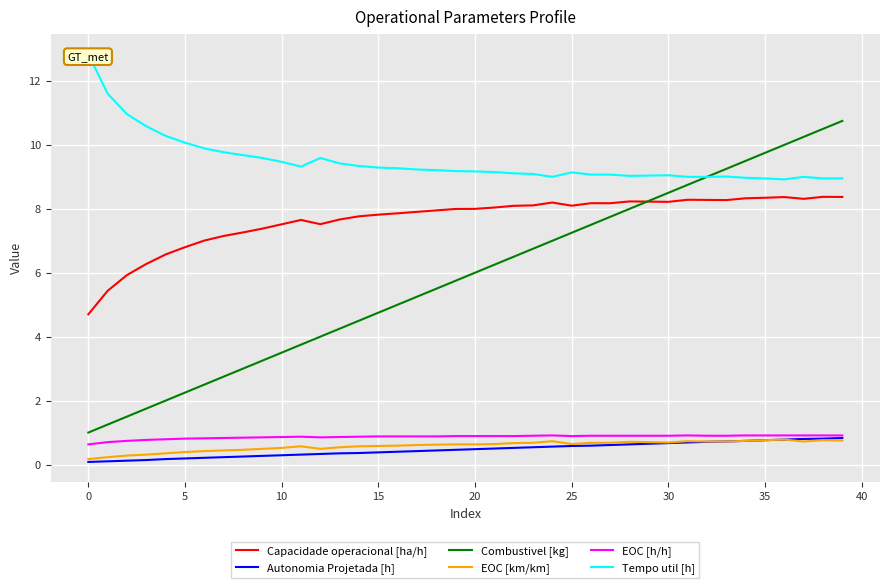

What is the difference between the Capacidade operacional [ha/h] values at 25 and 15?

0.3